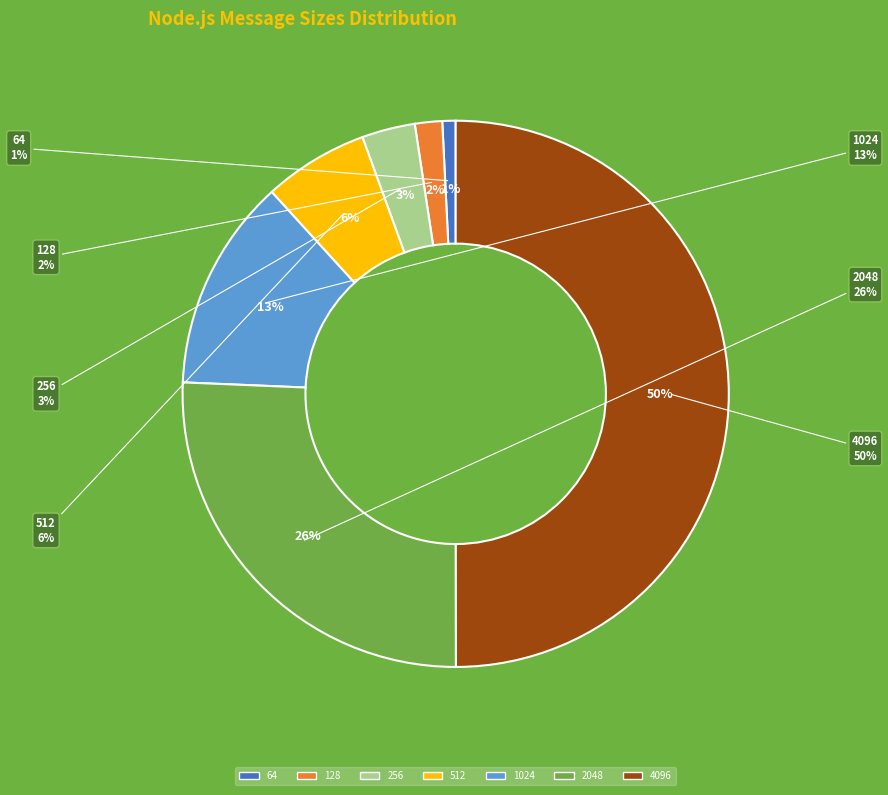

Which slice is the largest?

4096